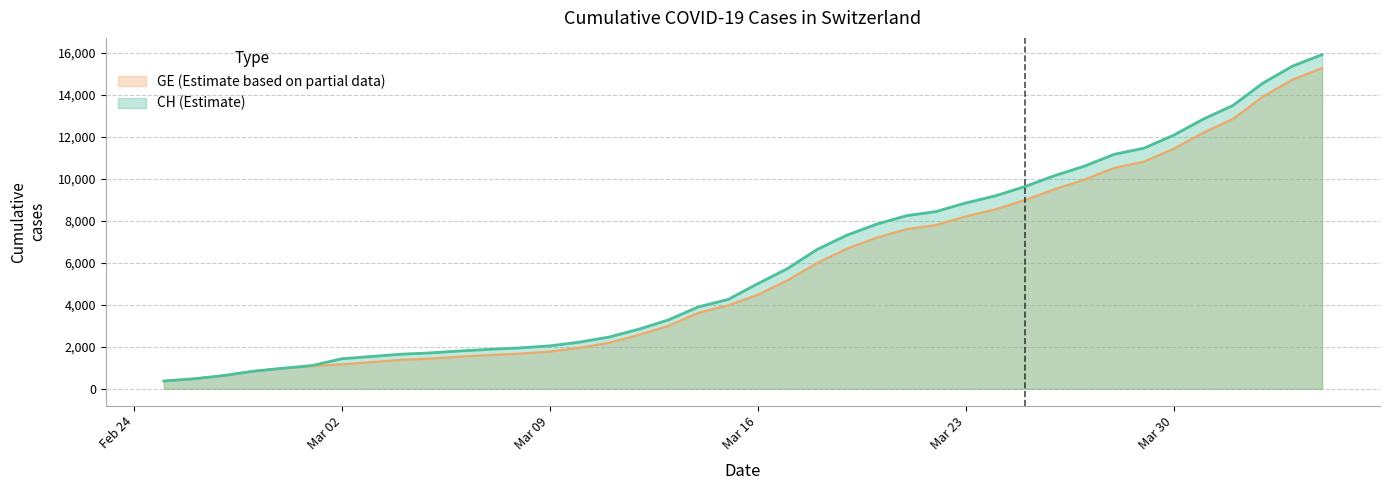

Count the number of data series in this chart.

2